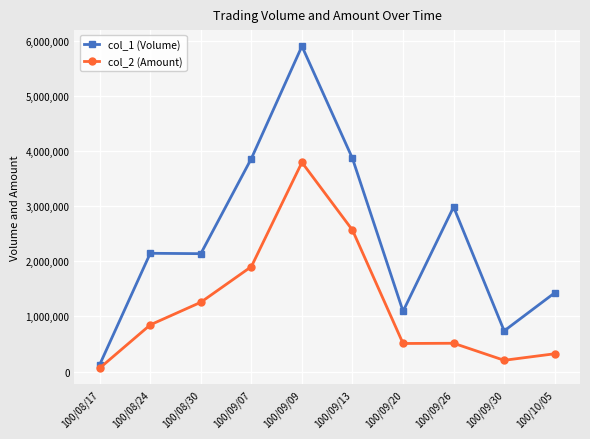

The value of col_2 (Amount) at 100/09/07 is 1032856. True or false?

False